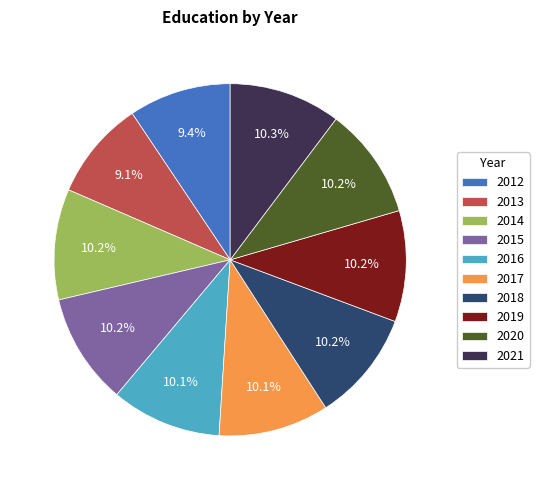

Do 2020 and 2016 together represent more than half of the pie?

No